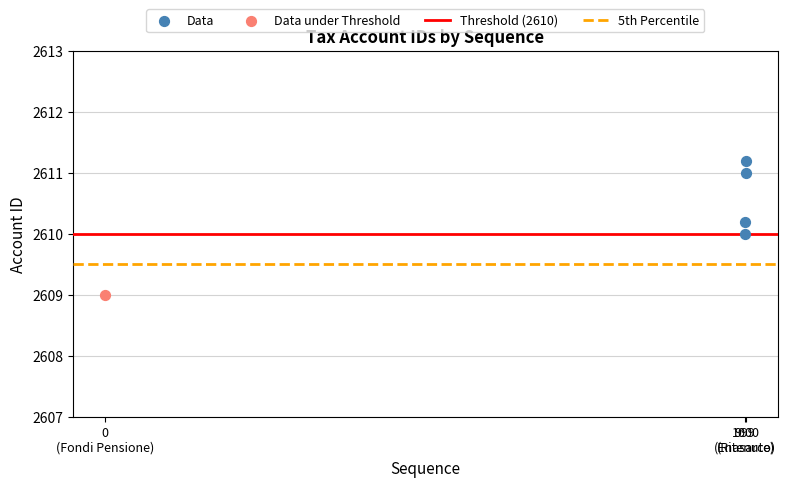

At which category is the sum across all series the highest?

999
(Enasarco)